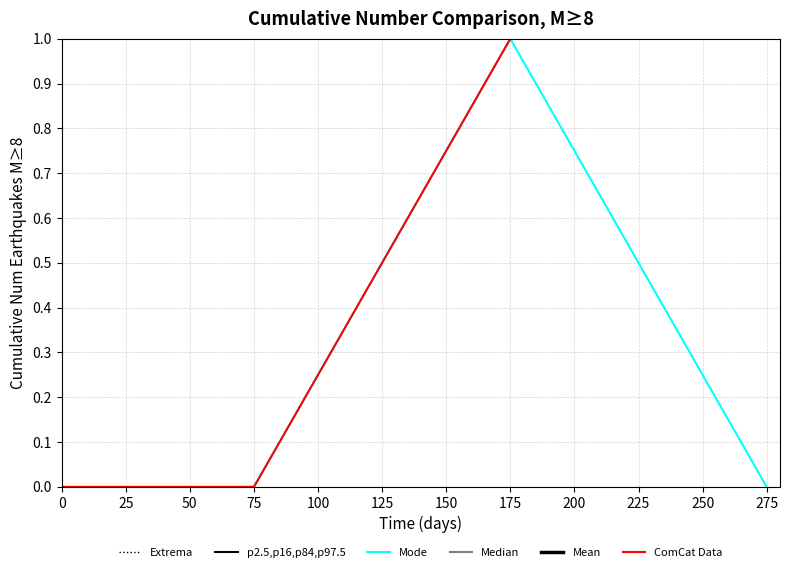

At which category is the sum across all series the highest?

175